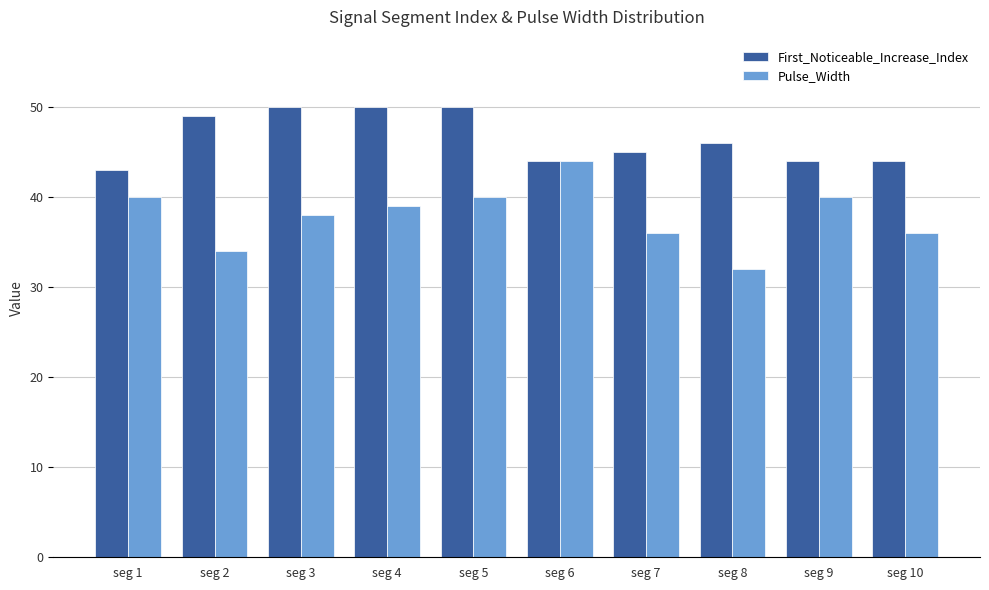

At which label does Pulse_Width first exceed 39?

seg 1